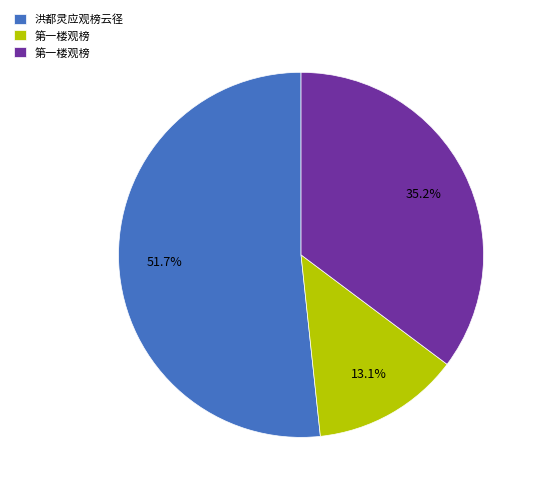

Does any single category account for the majority?

Yes